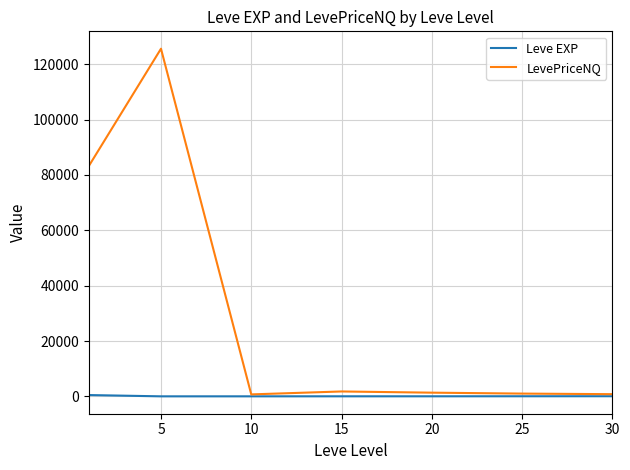

What is the maximum value for LevePriceNQ?

125619.1